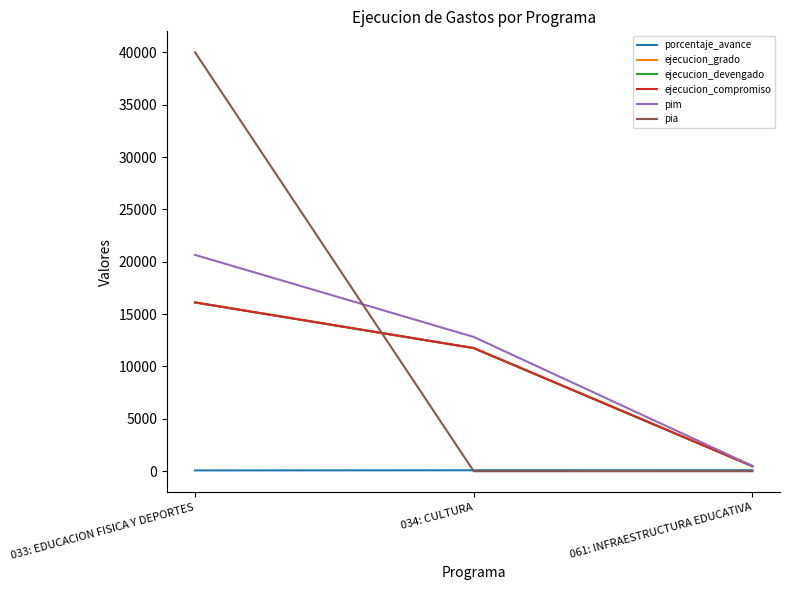

List the series in order of their peak value, highest first.

pia, pim, ejecucion_grado, ejecucion_devengado, ejecucion_compromiso, porcentaje_avance